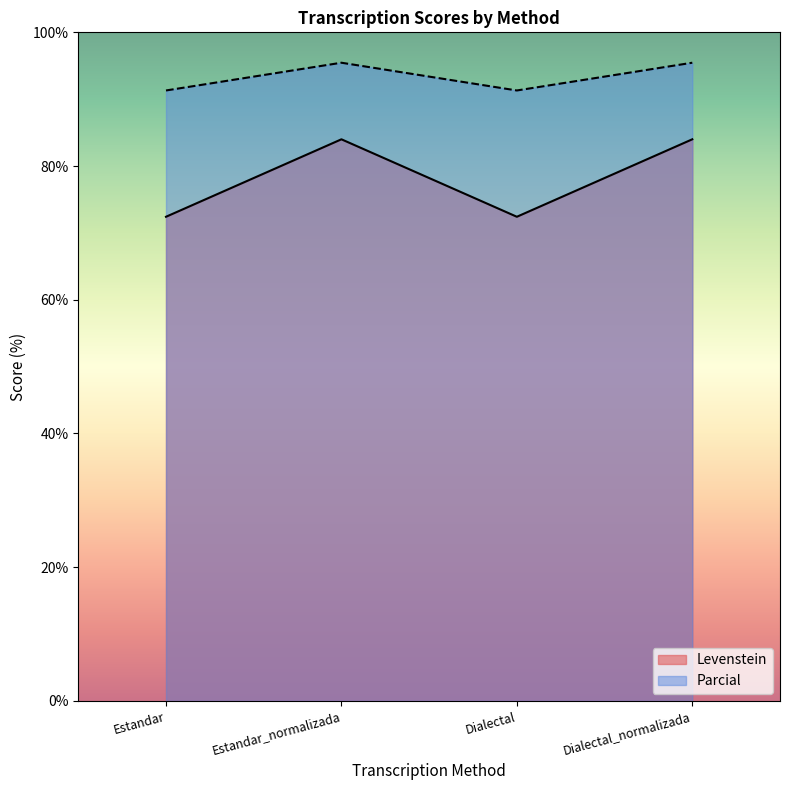

List the series in order of their overall mean, lowest first.

Levenstein, Parcial